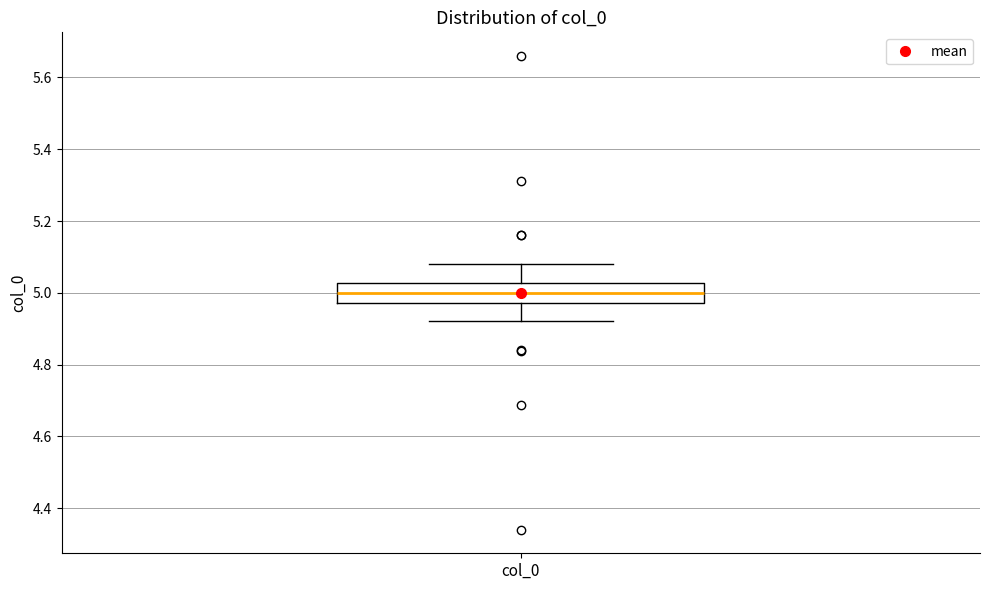

Where is the upper edge of the box for col_0 on the y-axis? The values are not printed on the chart, so give them approximately, as read against the axis.

5.02